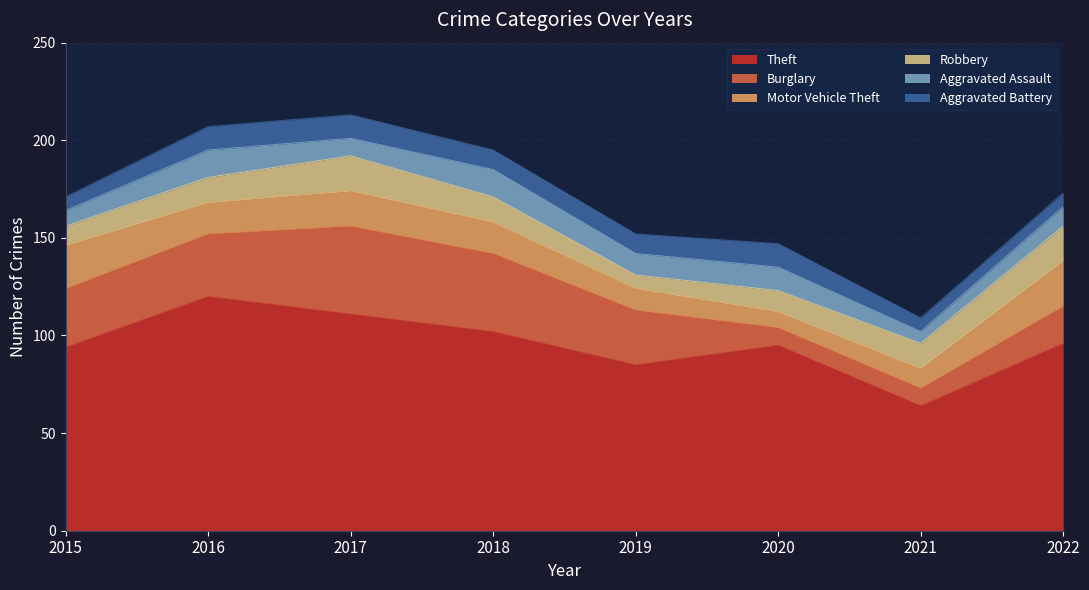

True or false: Aggravated Battery has a value of 7 at 2019.

False